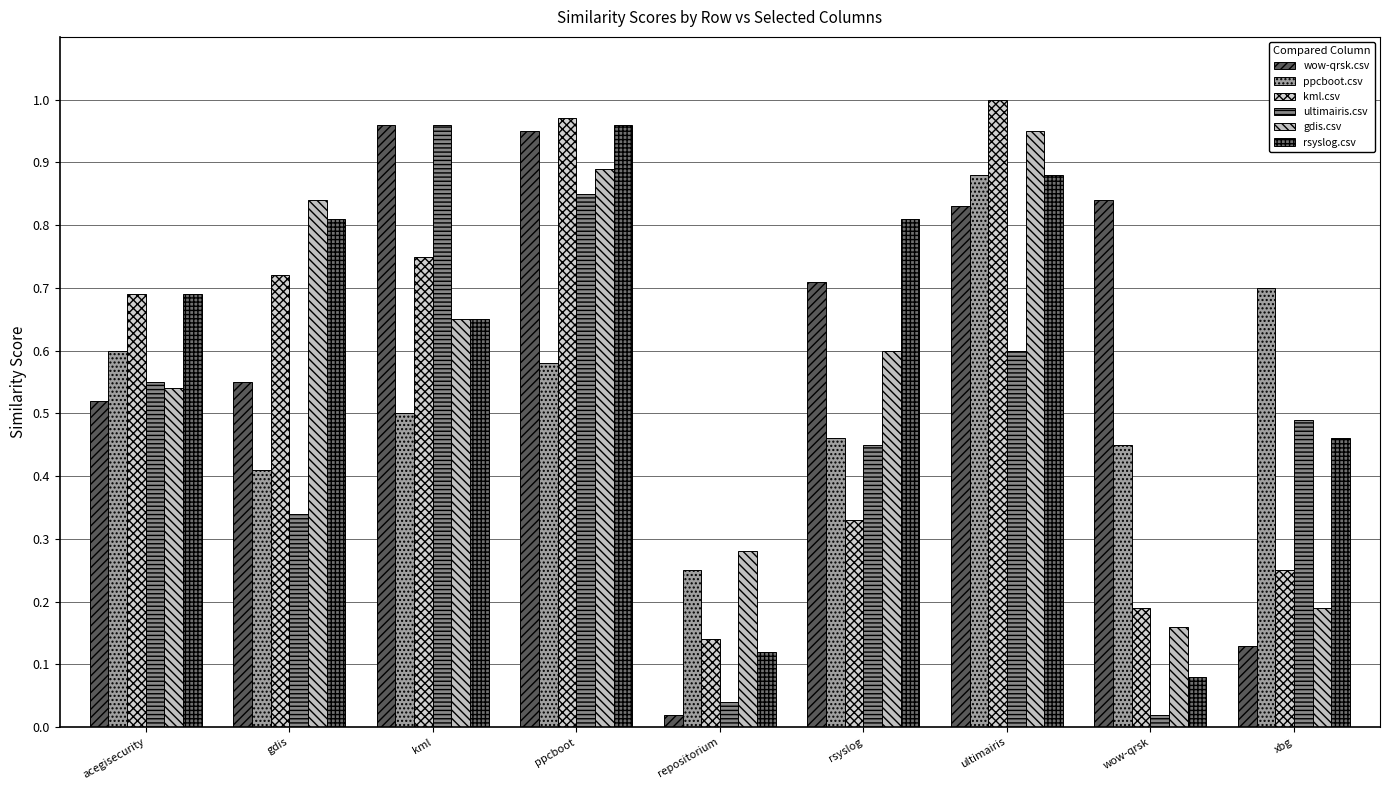

What is the difference between the maximum and minimum values in the gdis.csv series?

0.8